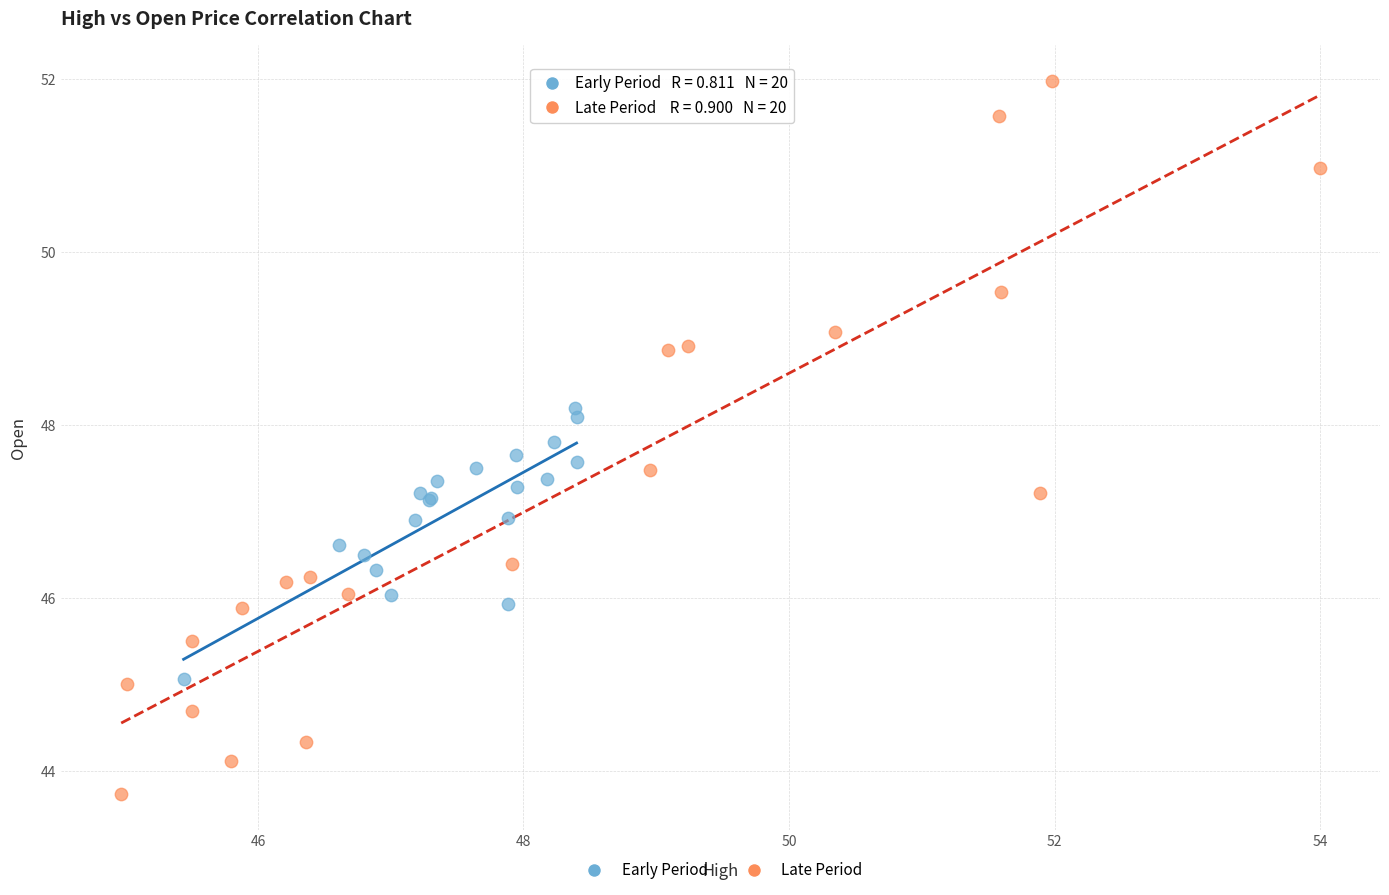

Which series has the widest spread of Y values?

Late Period